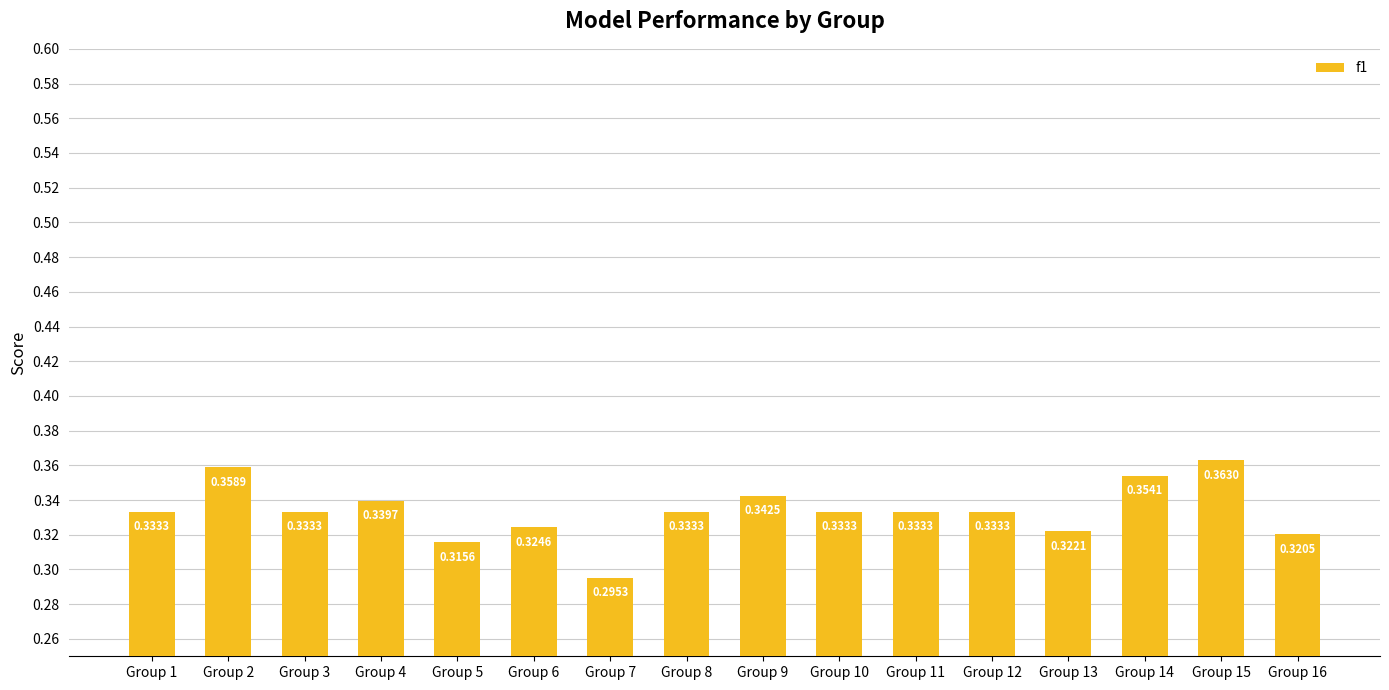

How many series are shown in this chart?

1